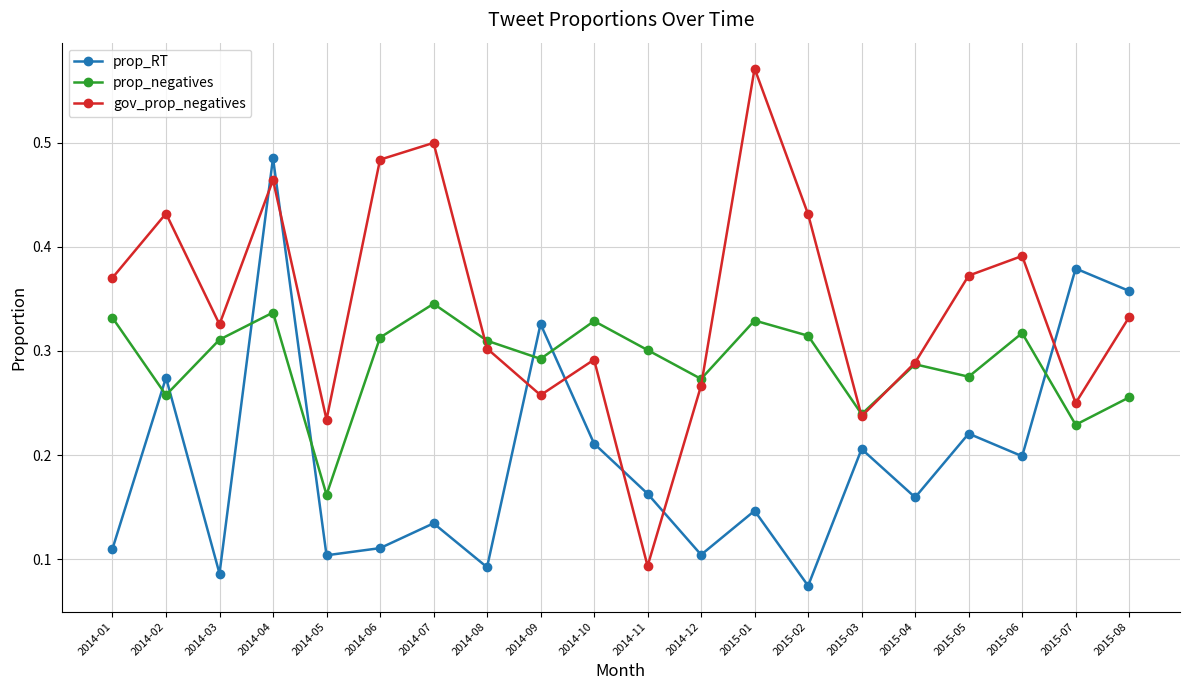

At which label does prop_RT reach its minimum?

2015-02